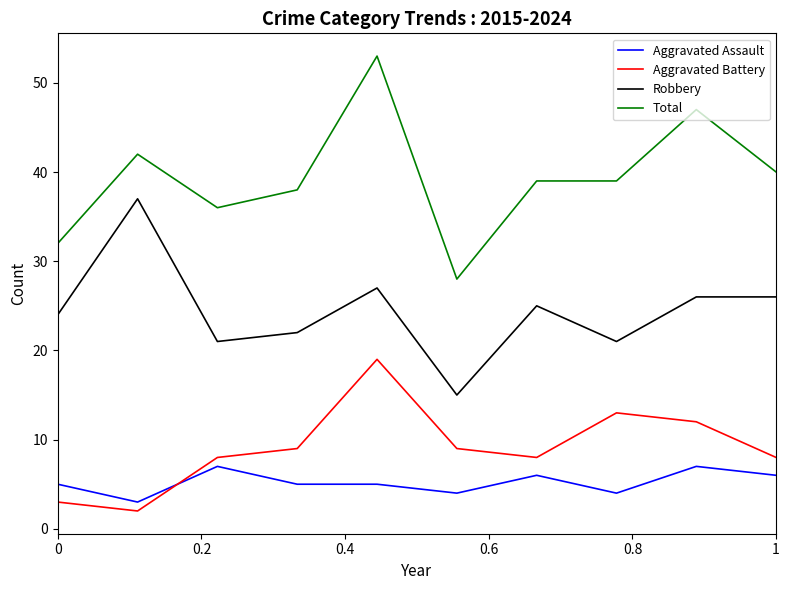

List the series in order of their peak value, lowest first.

Aggravated Assault, Aggravated Battery, Robbery, Total